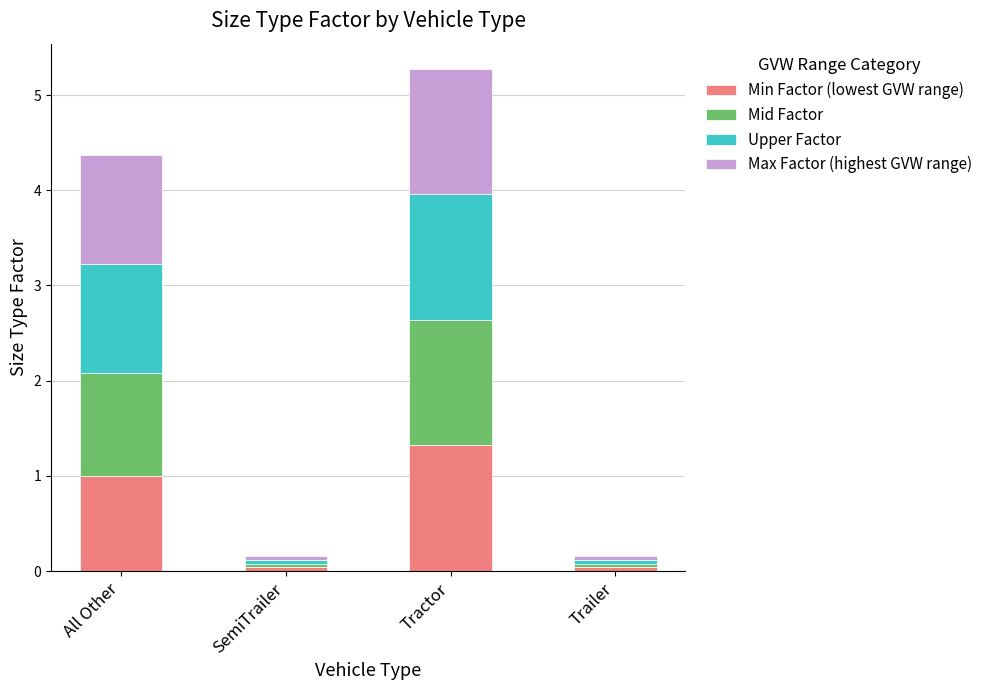

What is the highest value of the Min Factor (lowest GVW range) series?

1.3